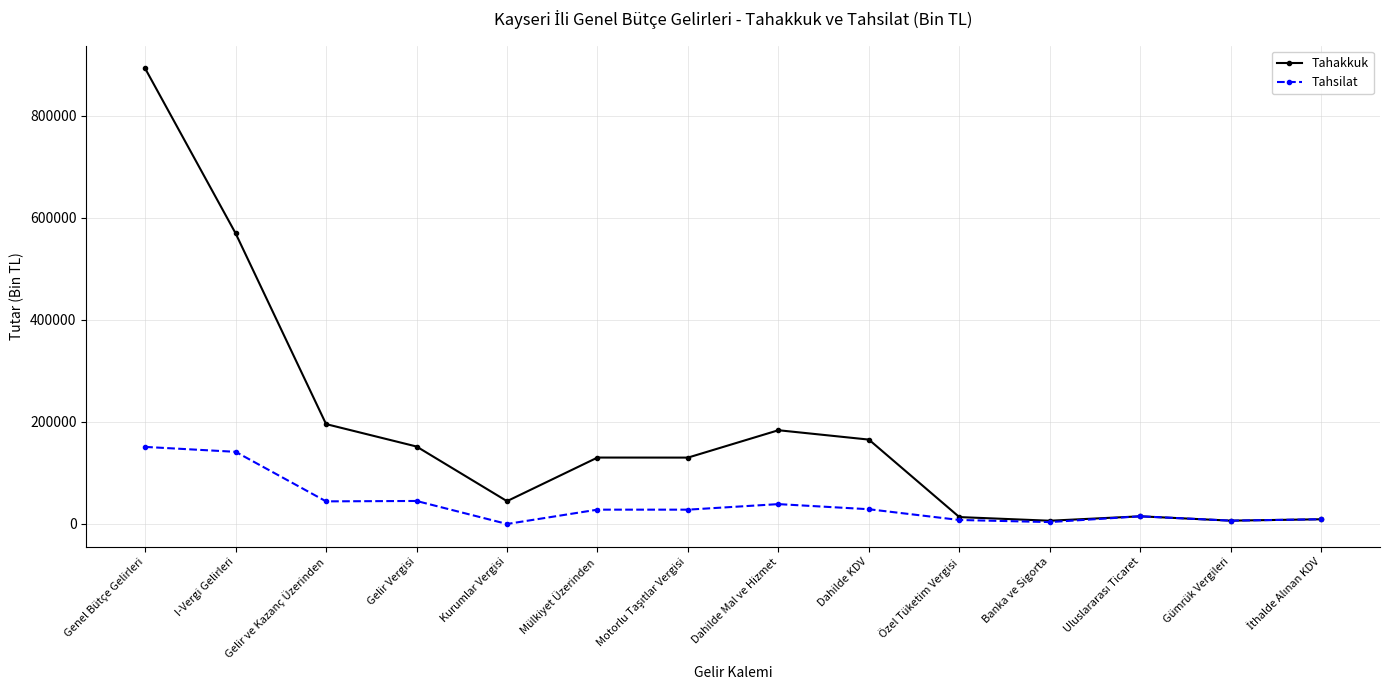

What is the total value across all series at I-Vergi Gelirleri?

709791